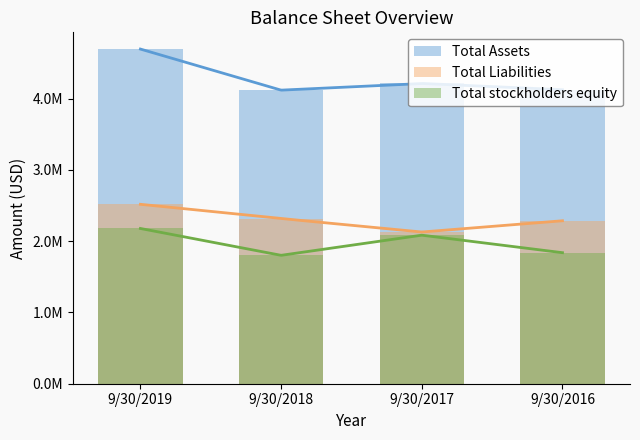

Reading left to right, what are all the values shown in this chart?

Total Assets: 4694451	4118237	4211879	4124016
Total Liabilities: 2516744	2317047	2128155	2285925
Total stockholders equity: 2177707	1801190	2083724	1838091